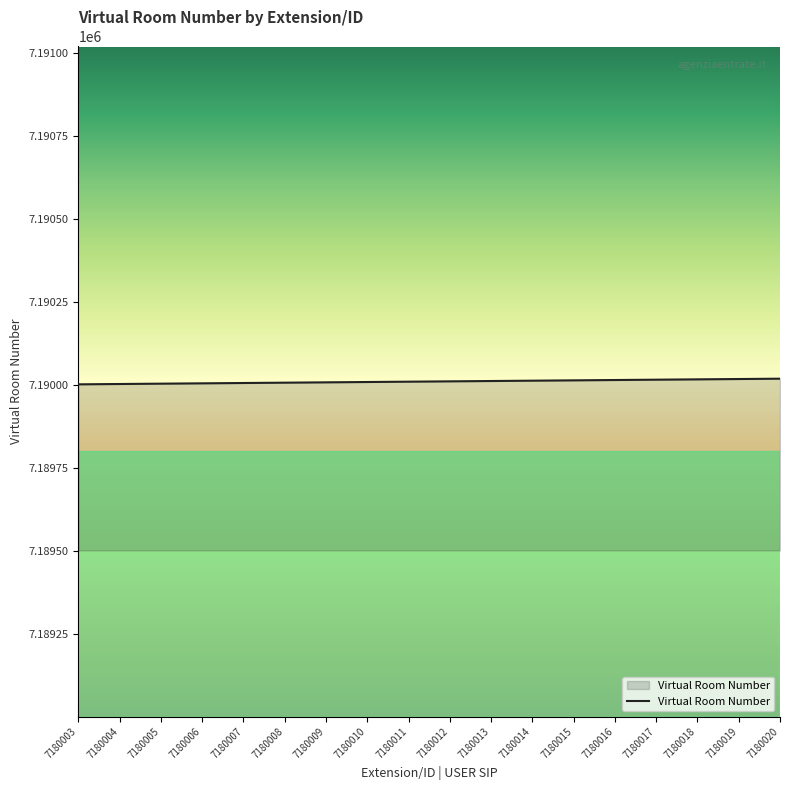

What is the maximum value shown in the chart?

7190020